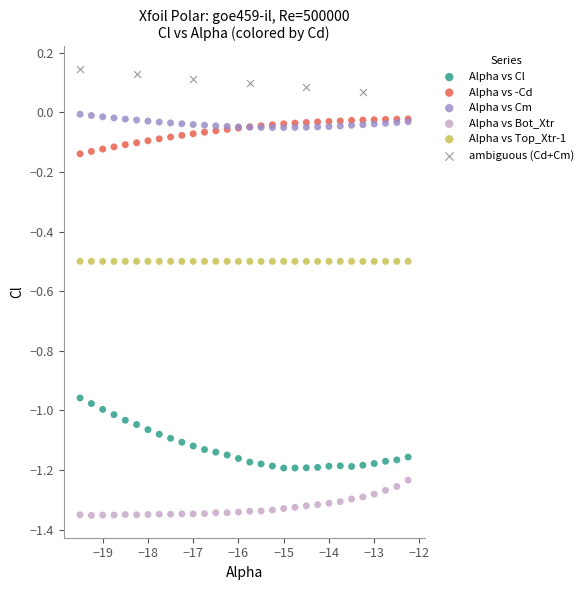

Which series reaches the maximum Y coordinate?

ambiguous (Cd+Cm)